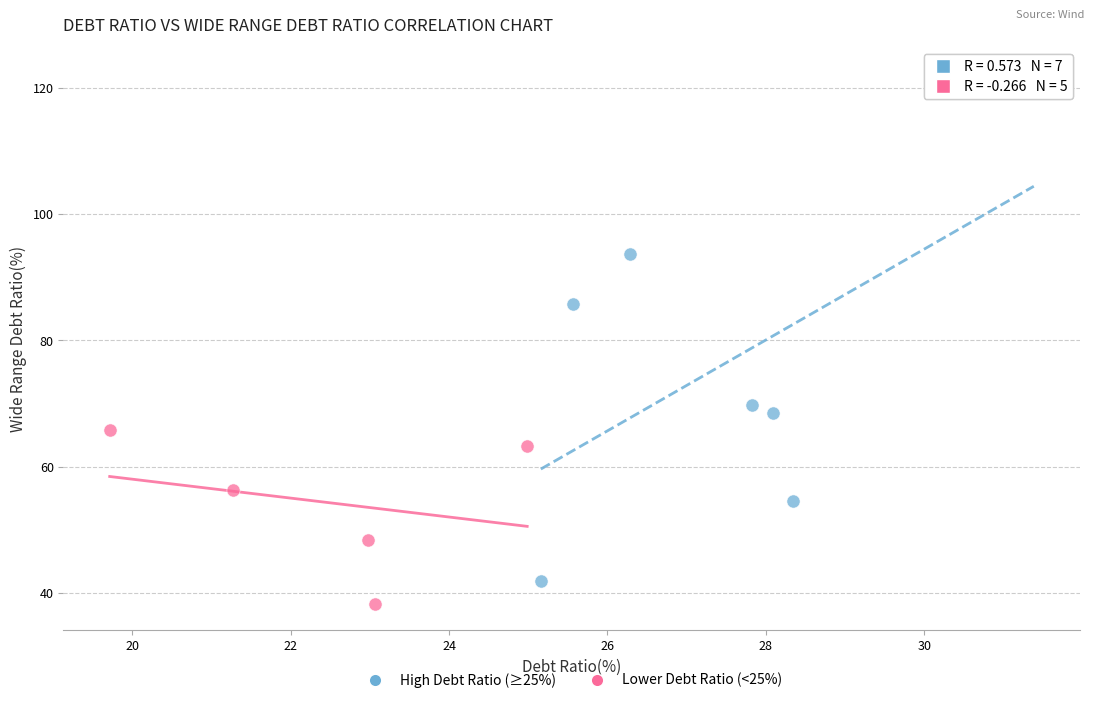

Which series has the largest Y range (max minus min)?

High Debt Ratio (≥25%)